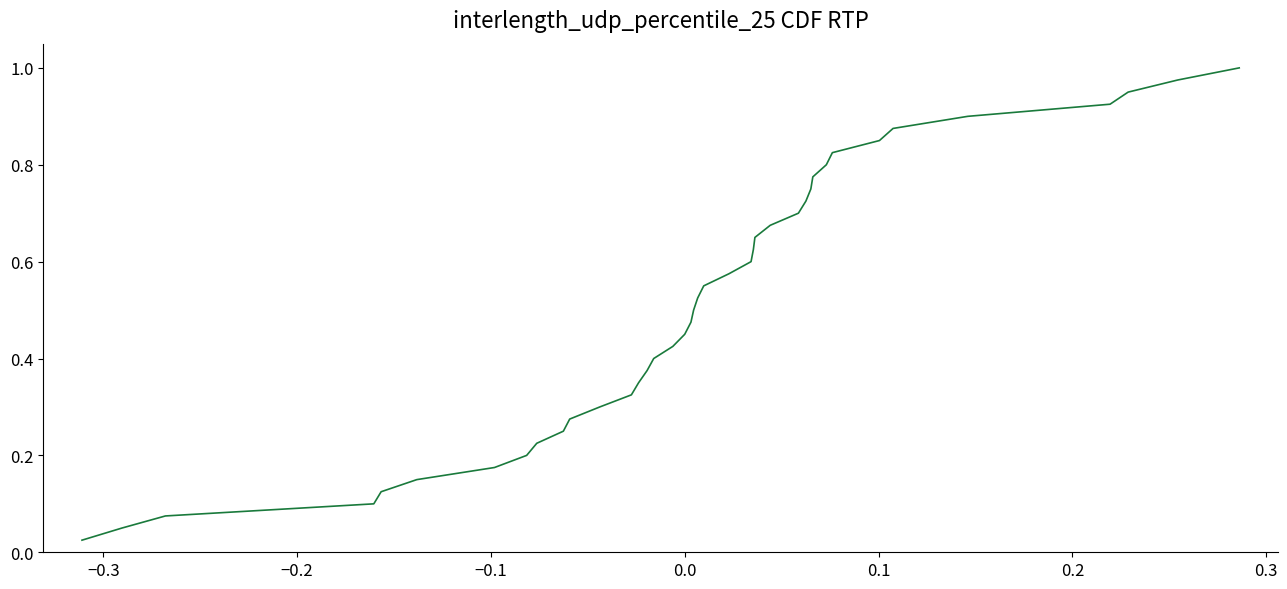

Reading left to right, transcribe all the data shown in this chart.

0.0	0.1	0.1	0.1	0.1	0.1	0.2	0.2	0.2	0.2	0.3	0.3	0.3	0.3	0.4	0.4	0.4	0.5	0.5	0.5	0.5	0.6	0.6	0.6	0.6	0.7	0.7	0.7	0.7	0.8	0.8	0.8	0.8	0.8	0.9	0.9	0.9	0.9	1.0	1.0